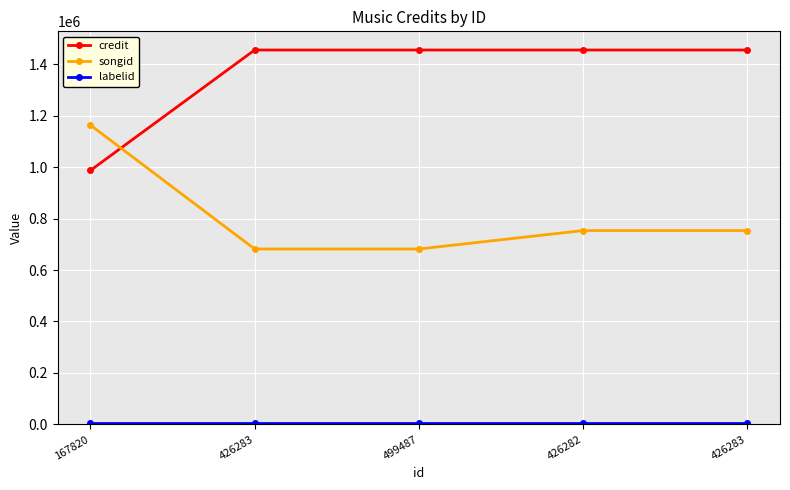

What is the sum of all credit values?

6809951